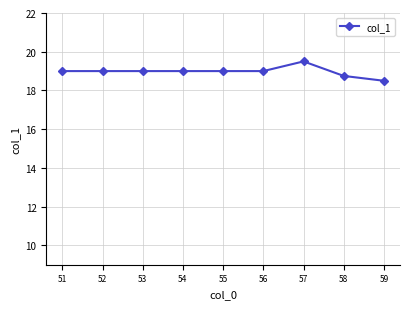

True or false: there are more than 0 points higher than both neighbors.

True